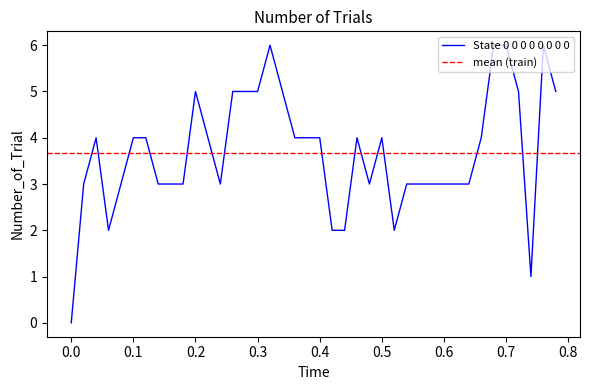

Is this an area chart (filled region under the line)?

No